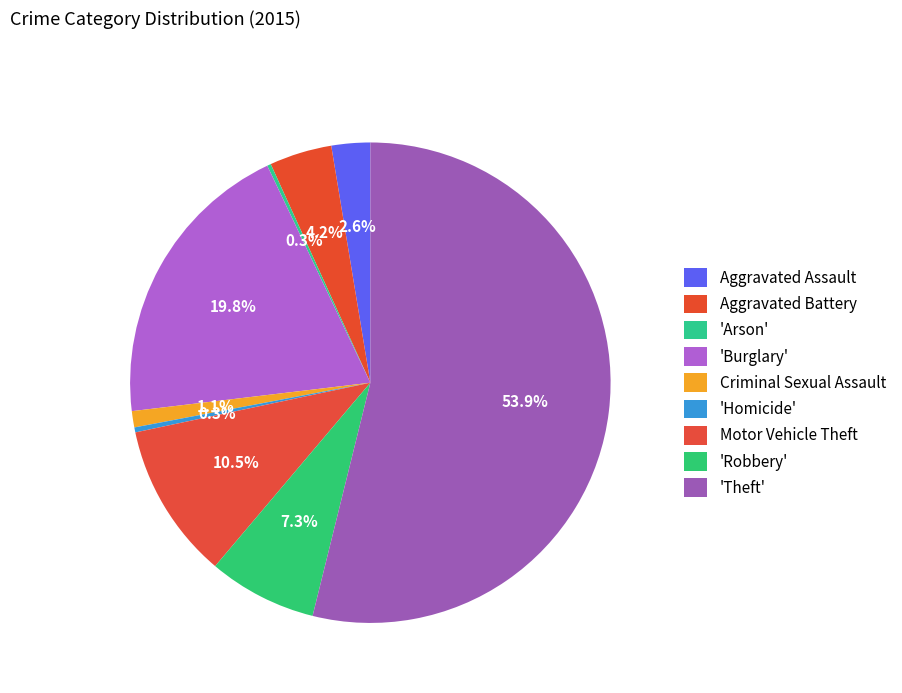

To the nearest percent, what is the difference between the largest and smallest slice percentages?

54%